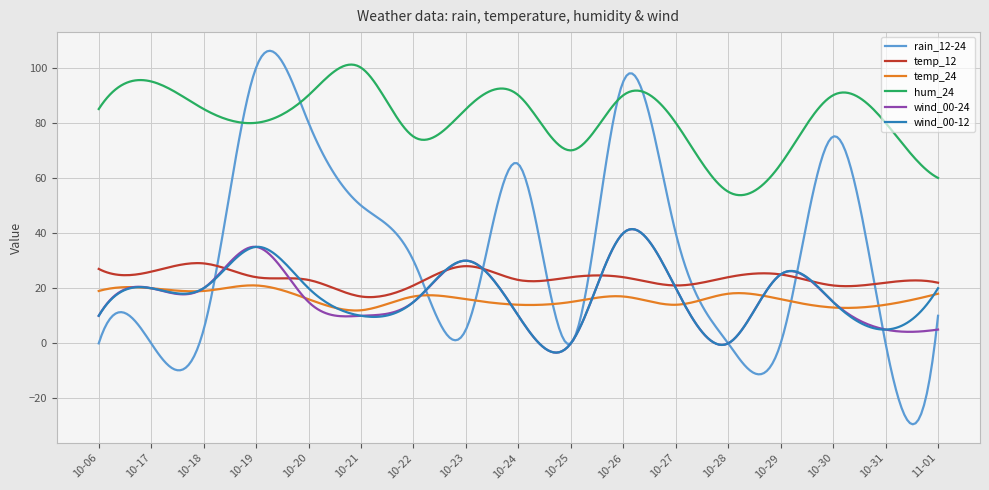

Which series has the largest range (max minus min)?

rain_12-24